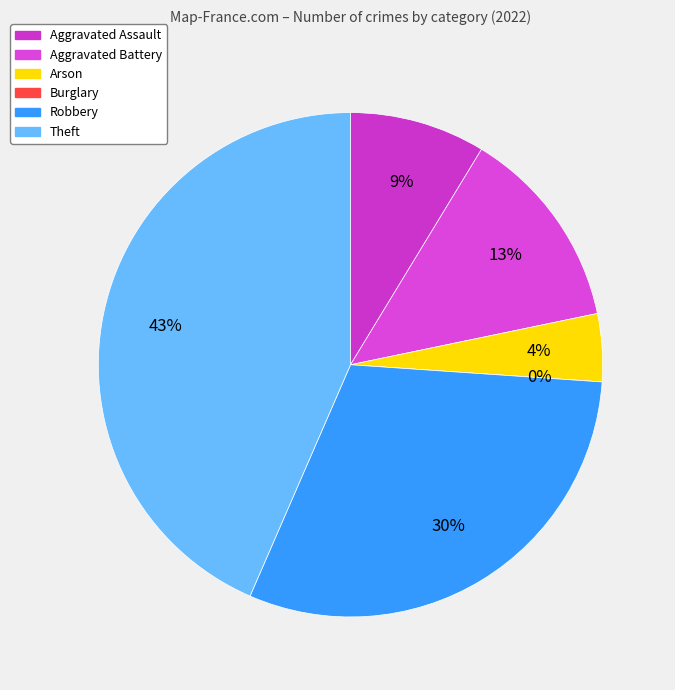

Is there any slice that represents more than half of the pie?

No